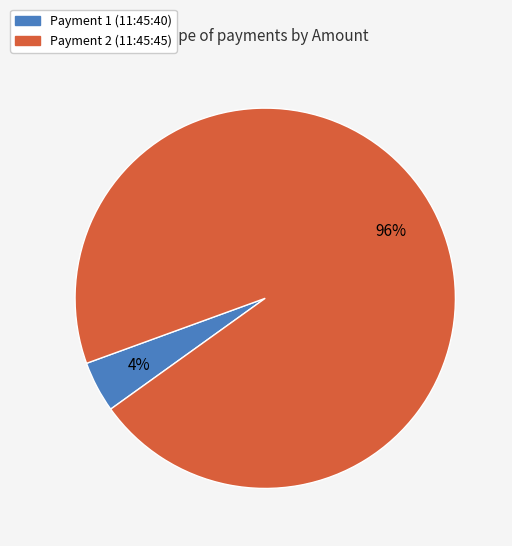

Does any single category account for the majority?

Yes